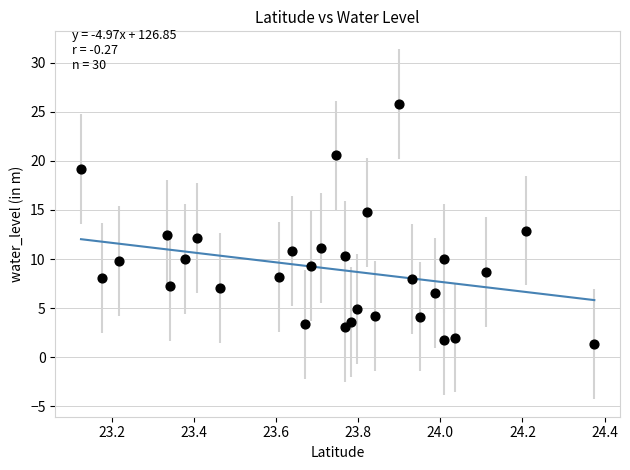

What is the range of Y values (max minus min)?

24.5